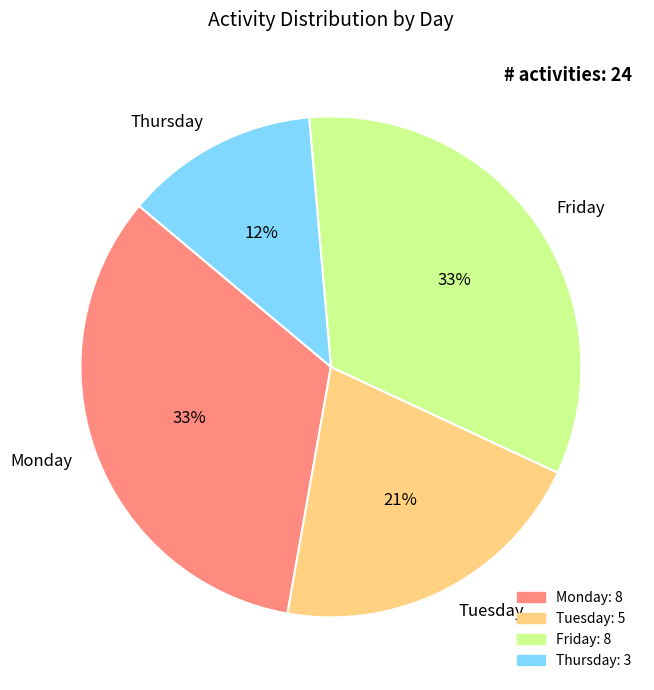

Between Thursday and Friday, which is larger?

Friday